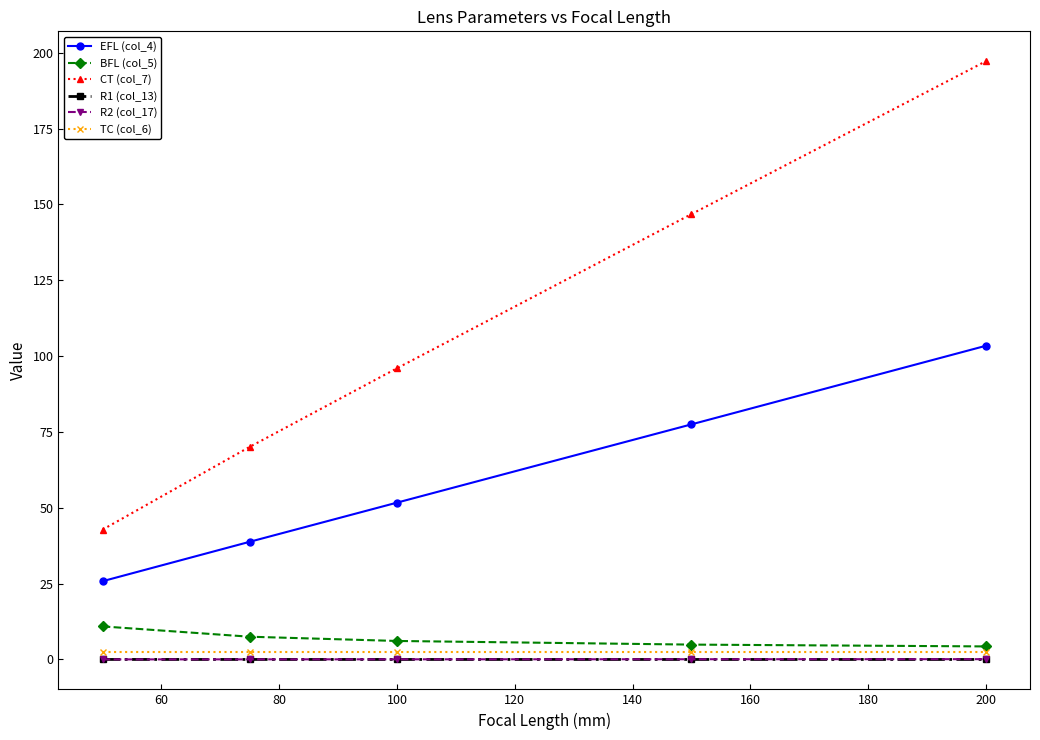

What is the sum of all R2 (col_17) values?

0.3